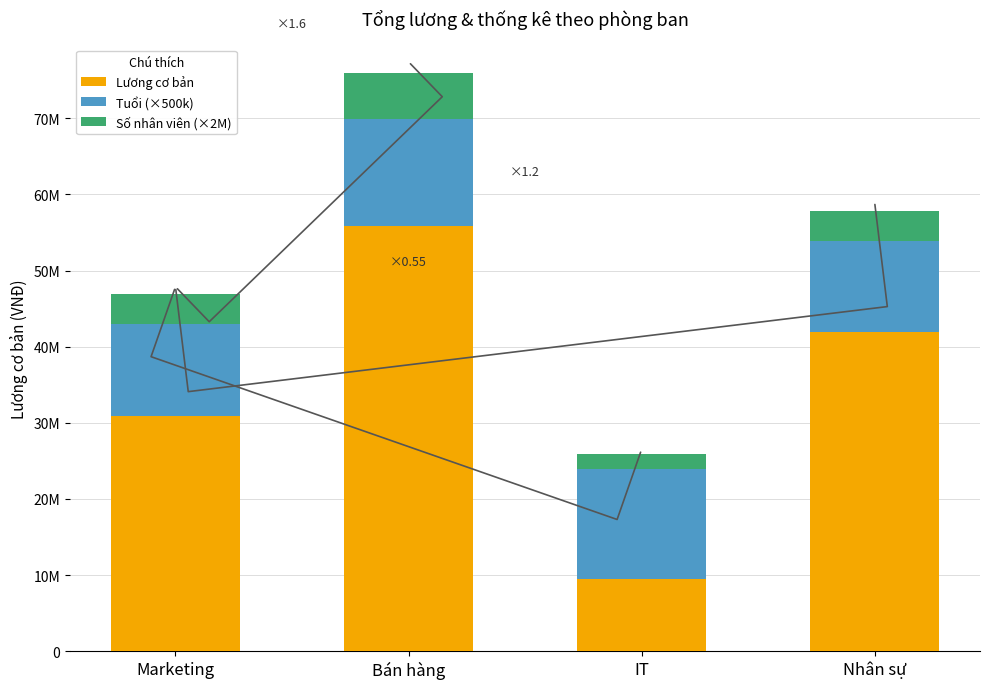

Are the bars grouped side by side (vs. stacked)?

No